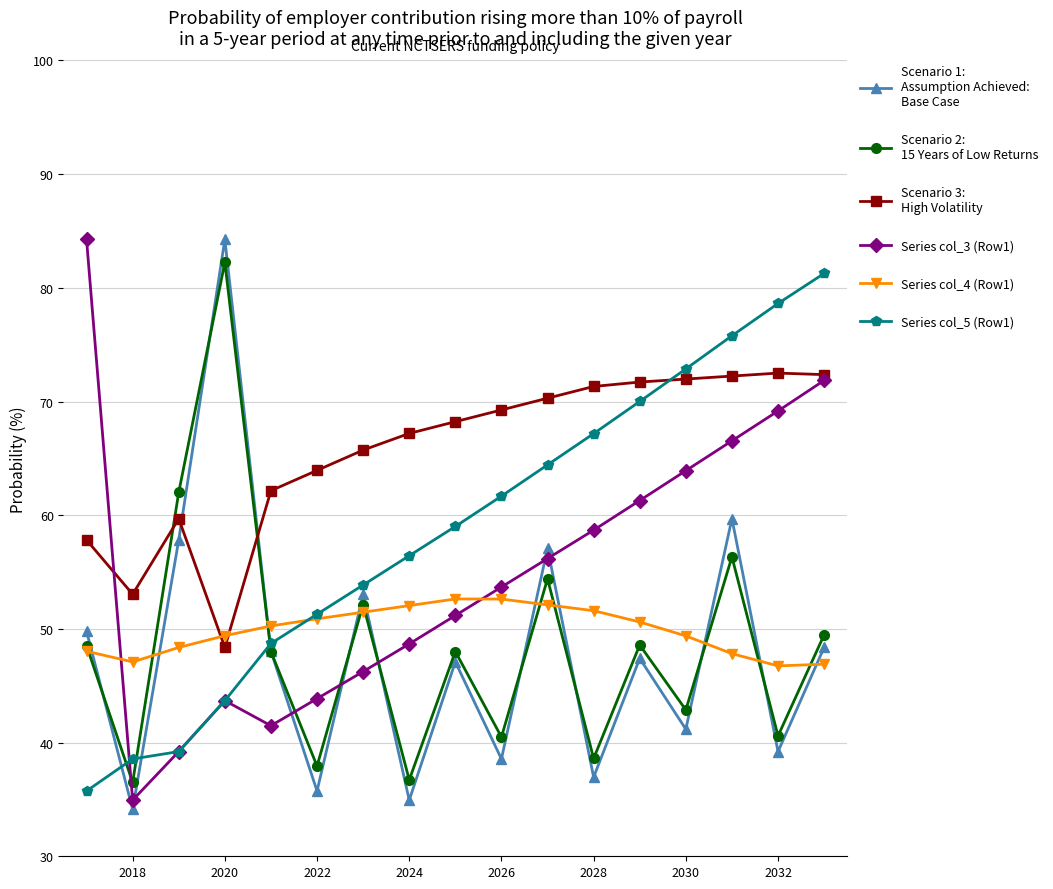

What is the minimum value shown in the chart?

34.1